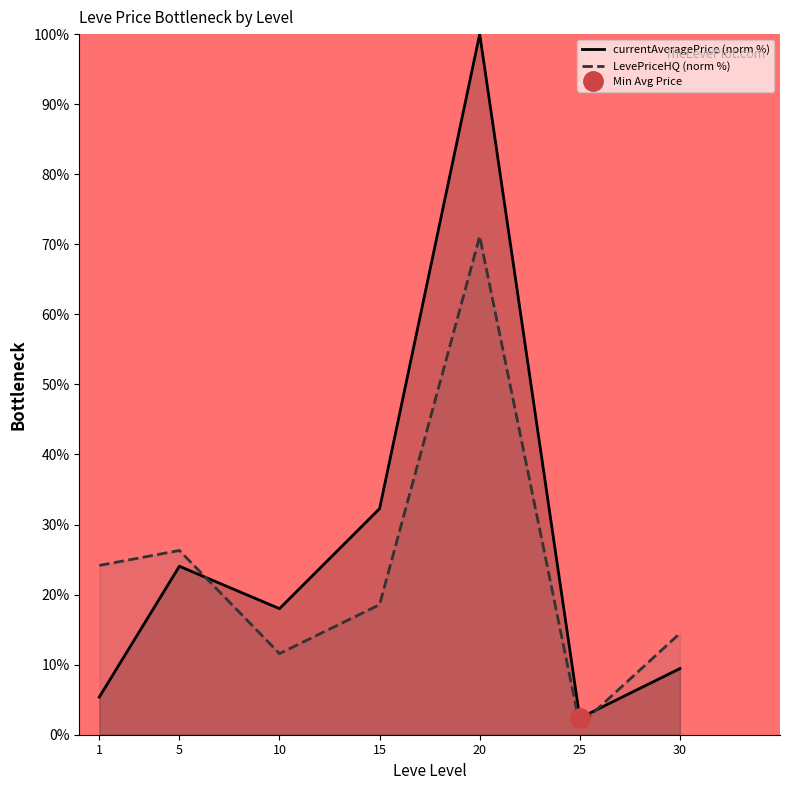

What are all the series names shown in the legend?

currentAveragePrice (norm %), LevePriceHQ (norm %)